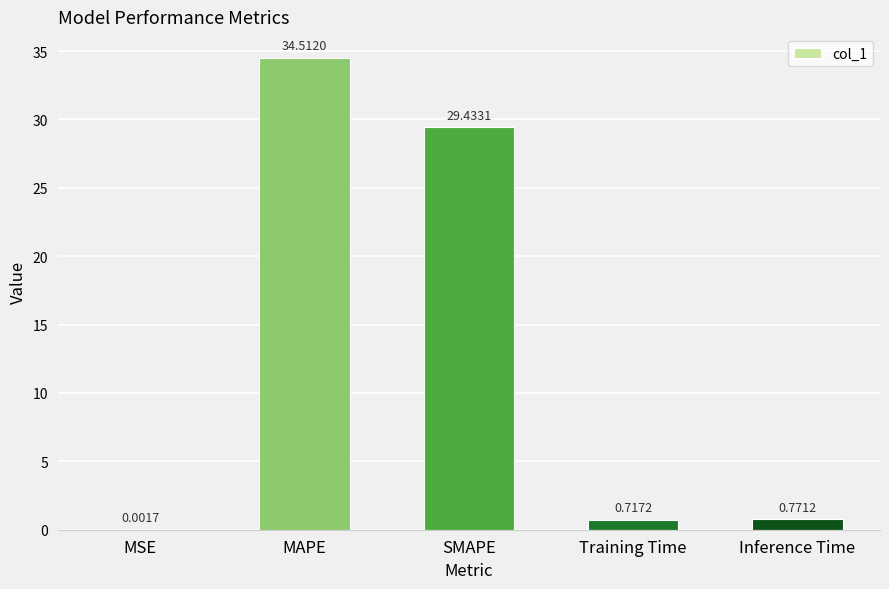

Are the bars grouped side by side (vs. stacked)?

No